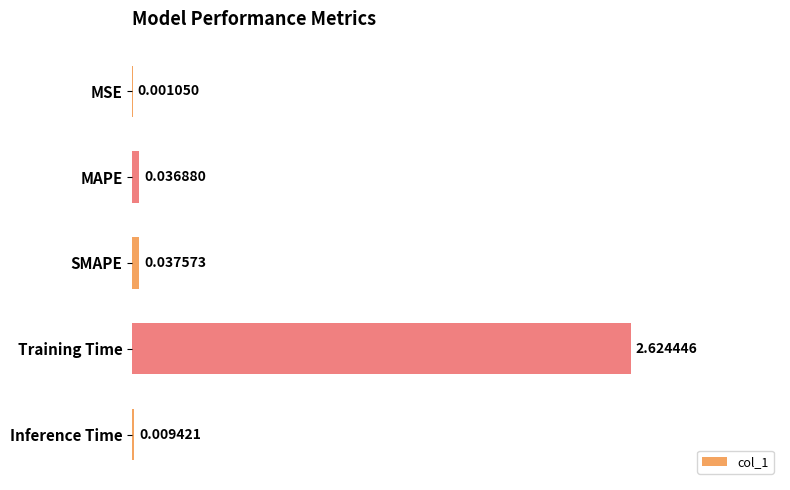

How many data points does each series have?

5